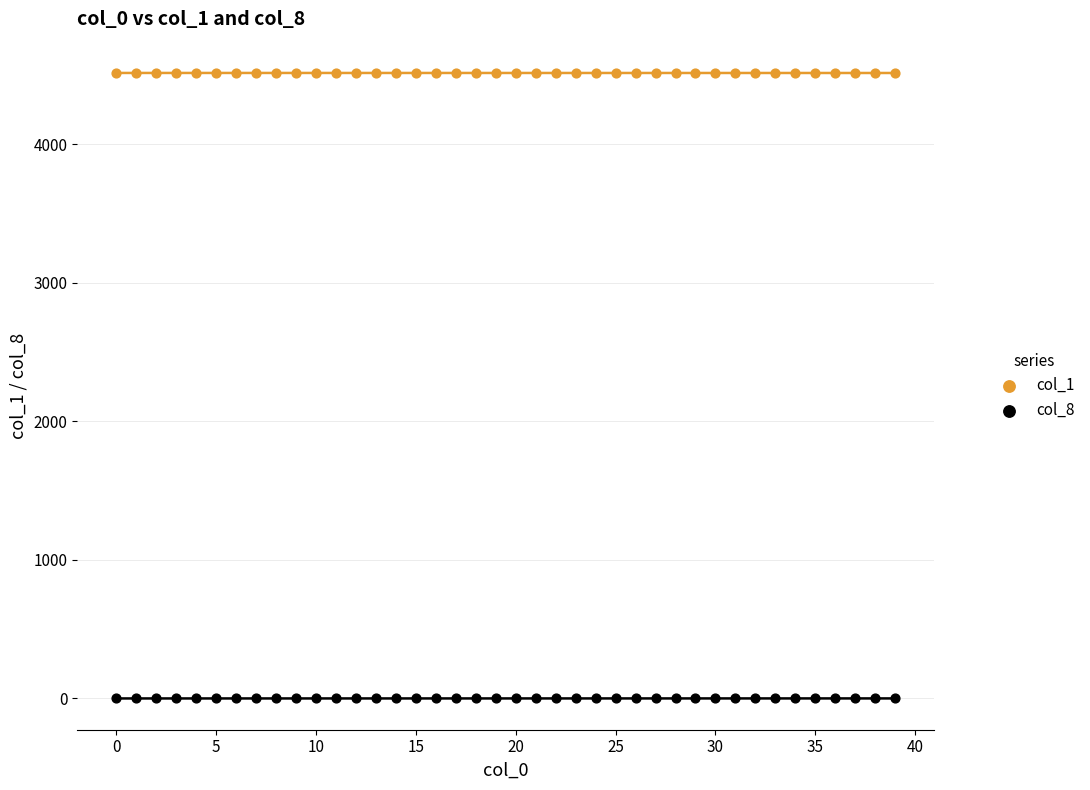

Which series reaches the maximum Y coordinate?

col_1